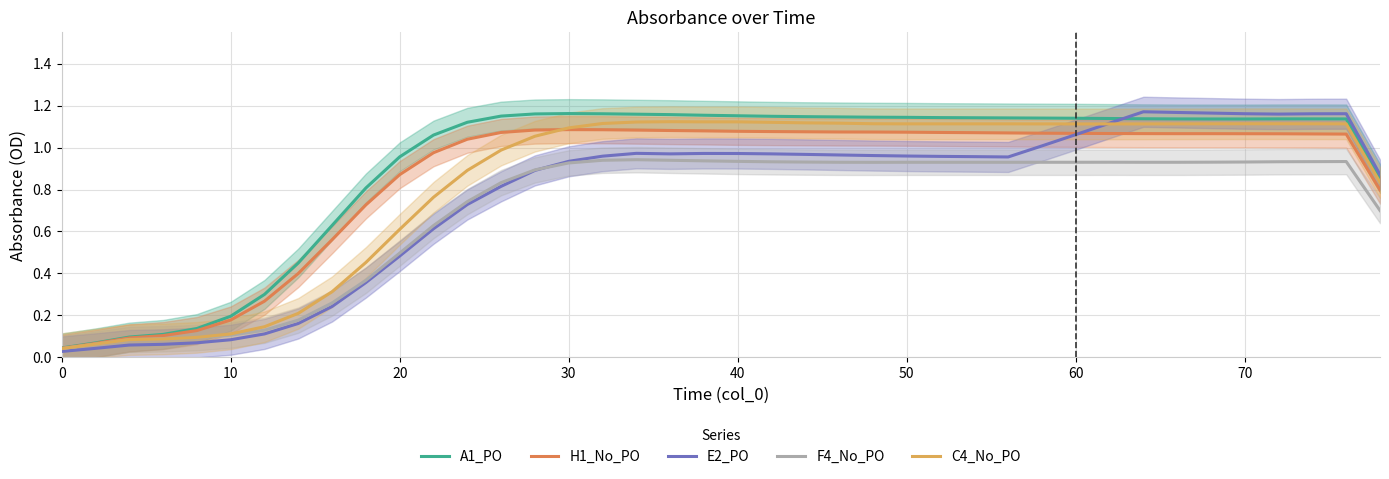

Is it true that H1_No_PO equals 1.8 at 40?

False